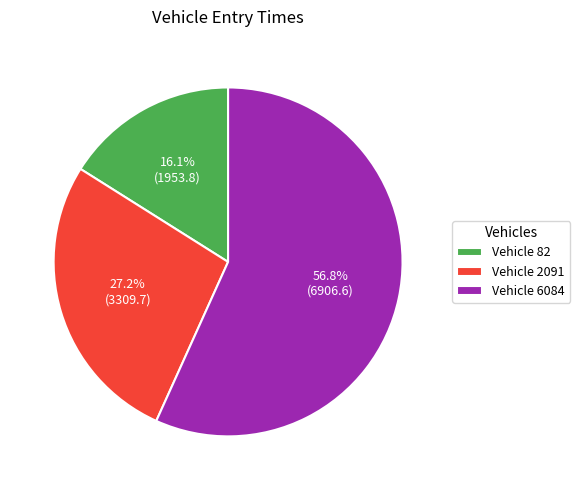

Which has a higher value, Vehicle 82 or Vehicle 2091?

Vehicle 2091